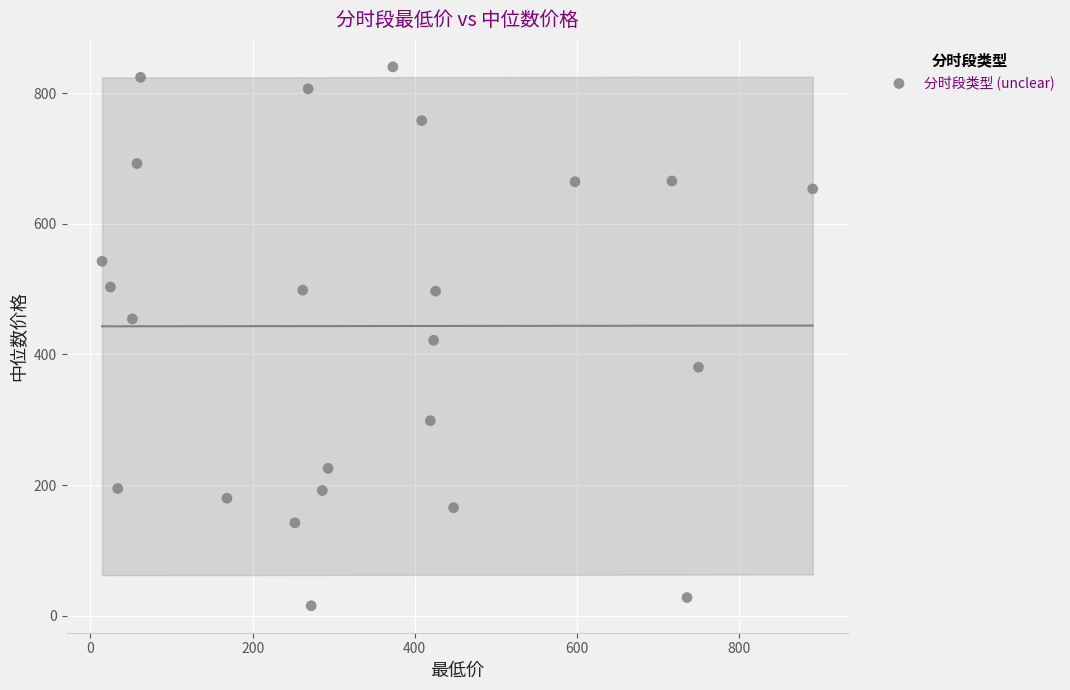

What is the range of Y values (max minus min)?

825.7